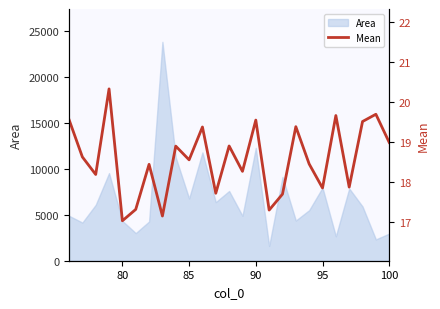

Count the number of values greater than 18.

17